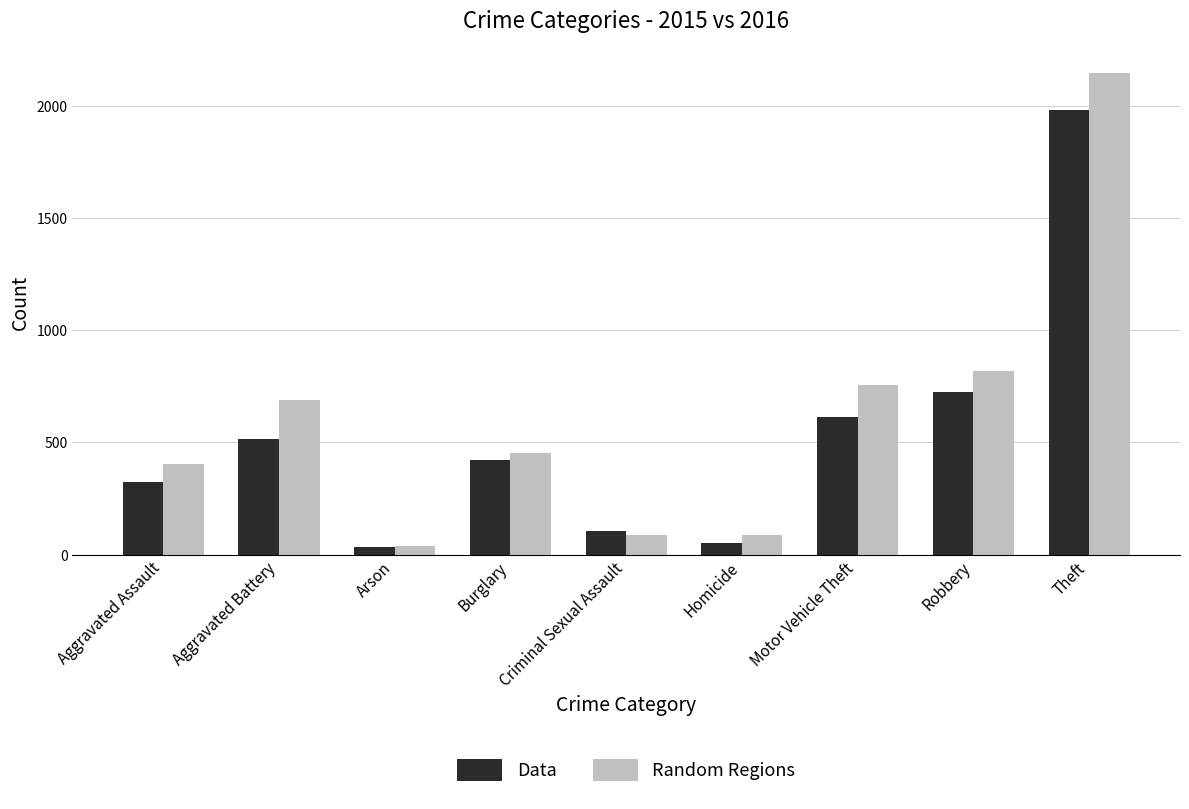

What is the difference between the highest and lowest values at Aggravated Assault?

79